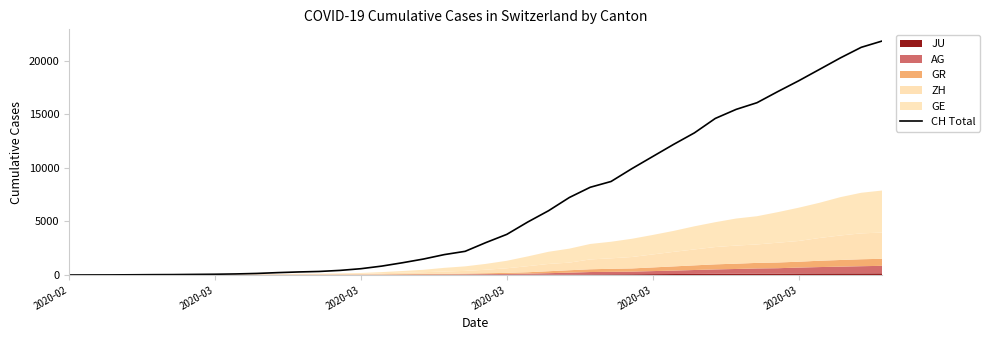

What is the greatest value displayed?

21855